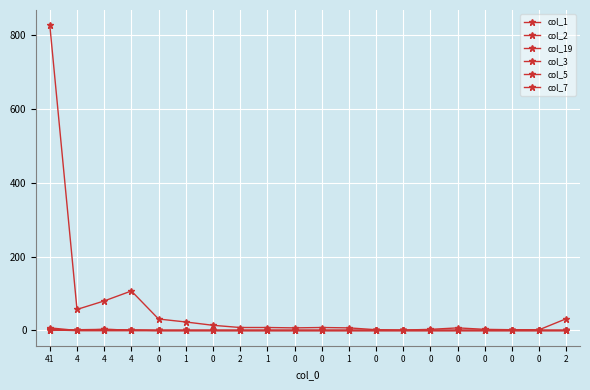

Does the chart have visible grid lines?

Yes